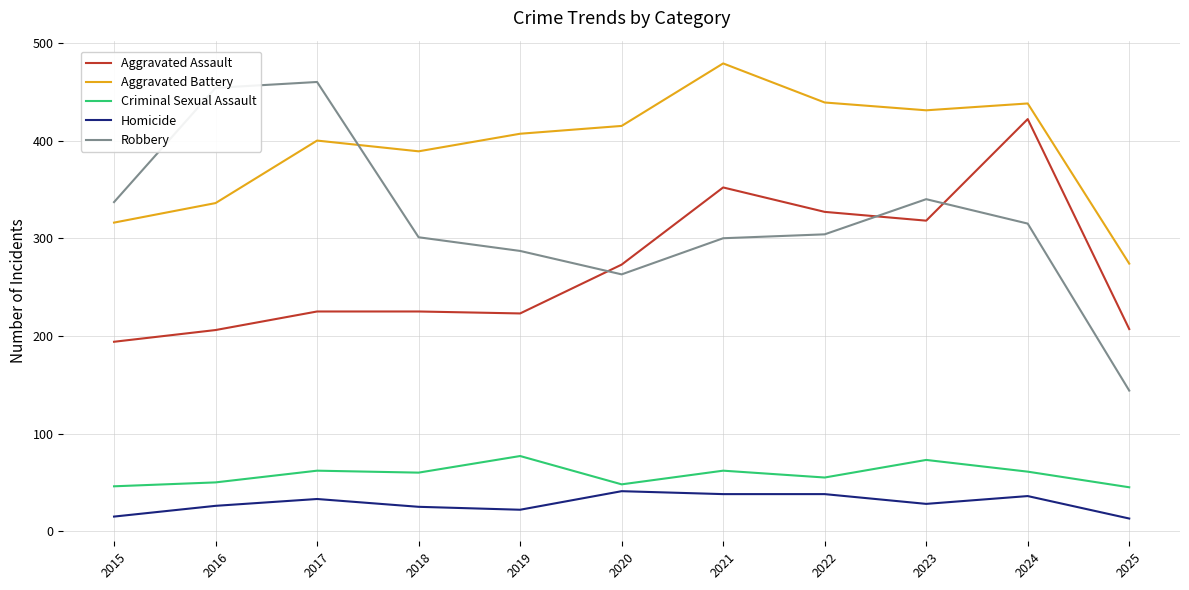

The value of Aggravated Assault at 2020 is 360. True or false?

False